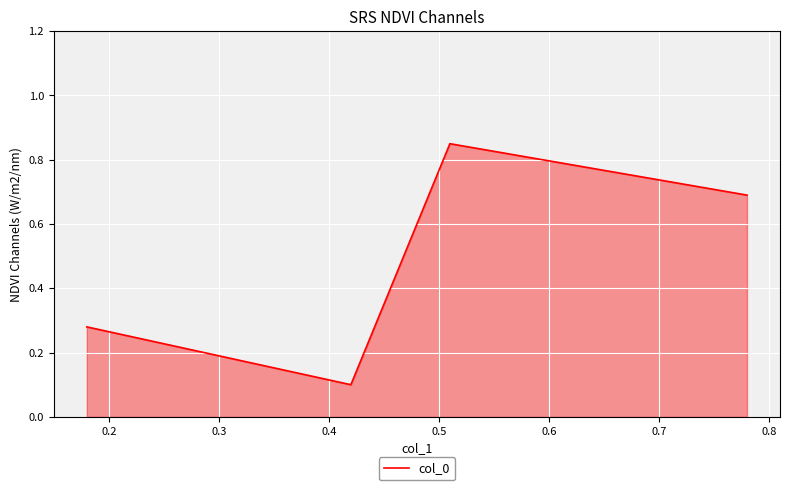

Count the values in the range 0 to 1.

4